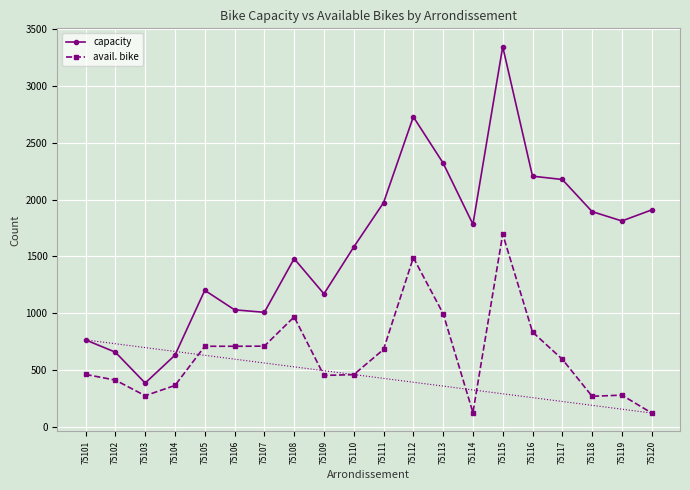

What are all the series names shown in the legend?

capacity, avail. bike